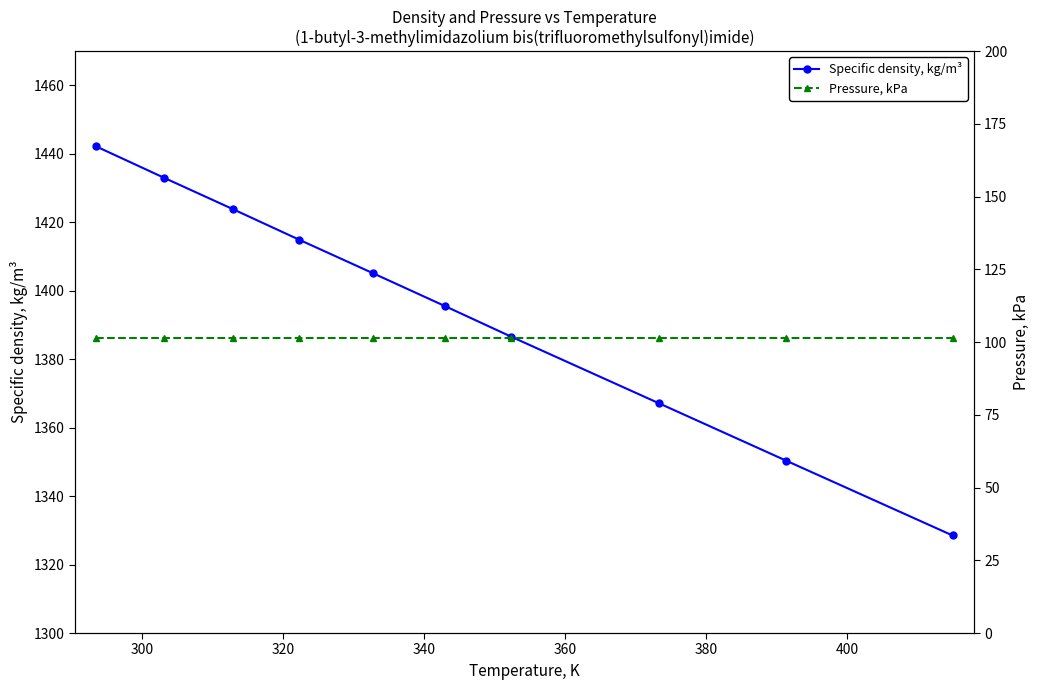

What is the value of the Specific density, kg/m³ point at the 5th from the left?

1405.1